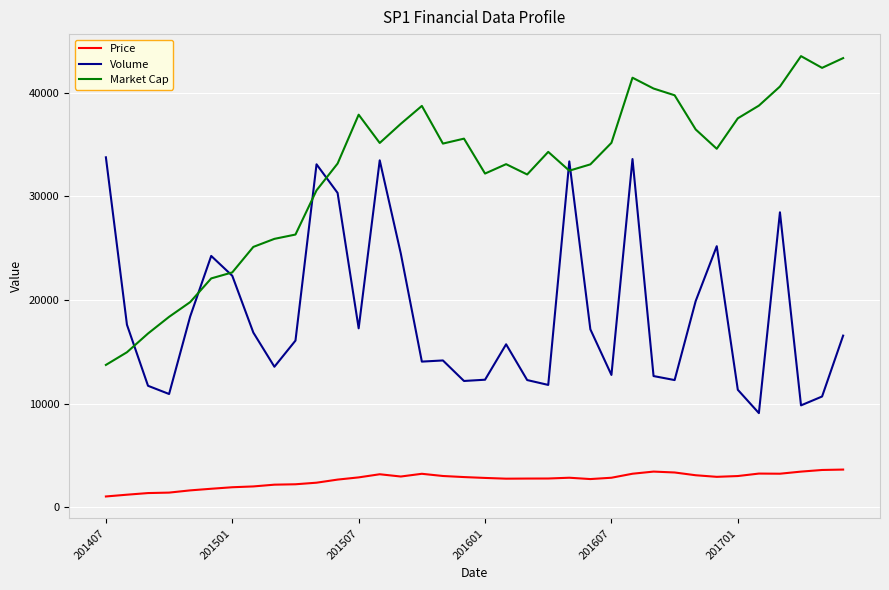

List the series in order of their overall mean, highest first.

Market Cap, Volume, Price